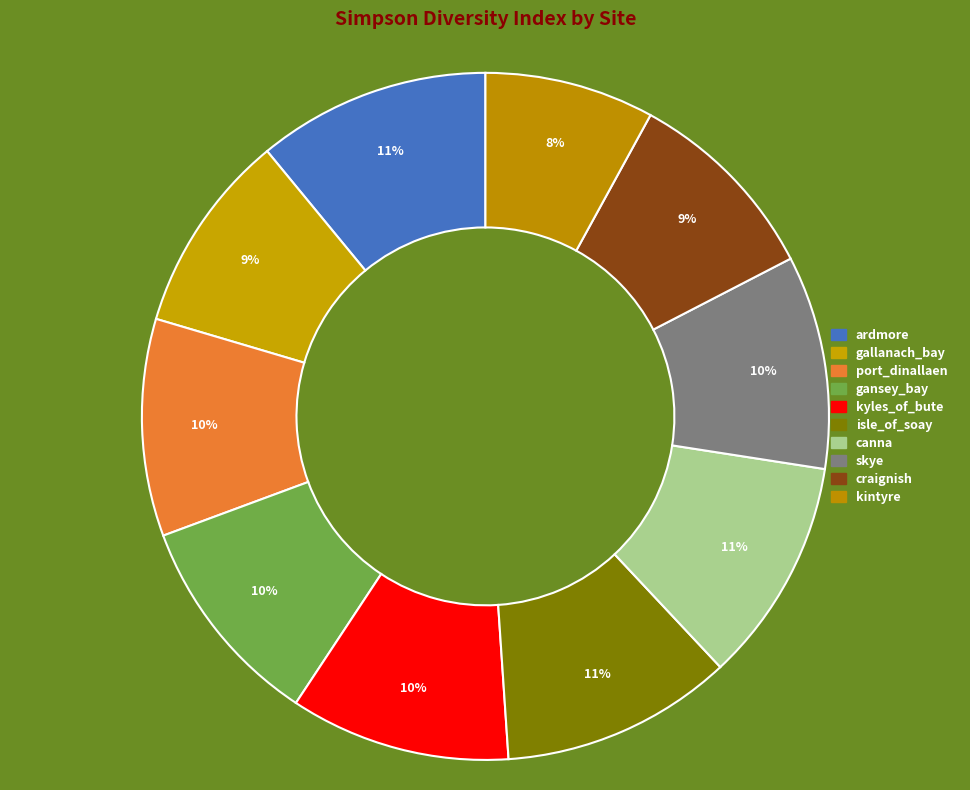

What percentage is the gansey_bay slice, to the nearest percent?

10%